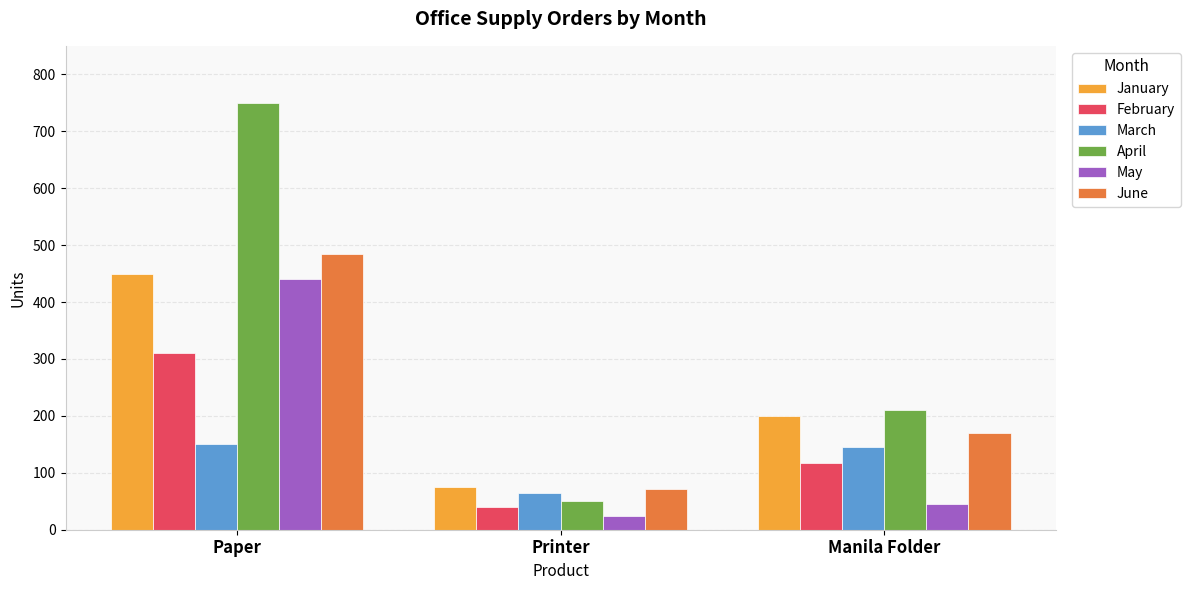

What is the approximate value of May at Manila Folder?

45